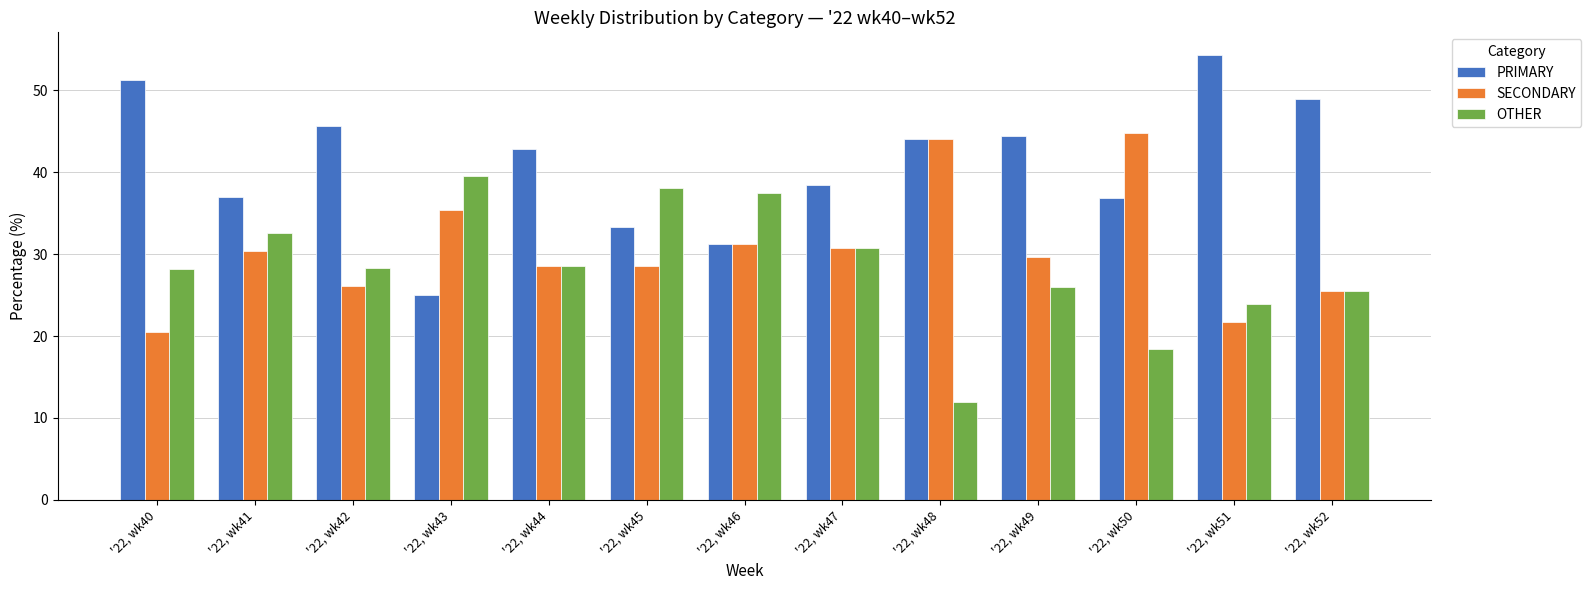

What is the maximum value for SECONDARY?

44.7